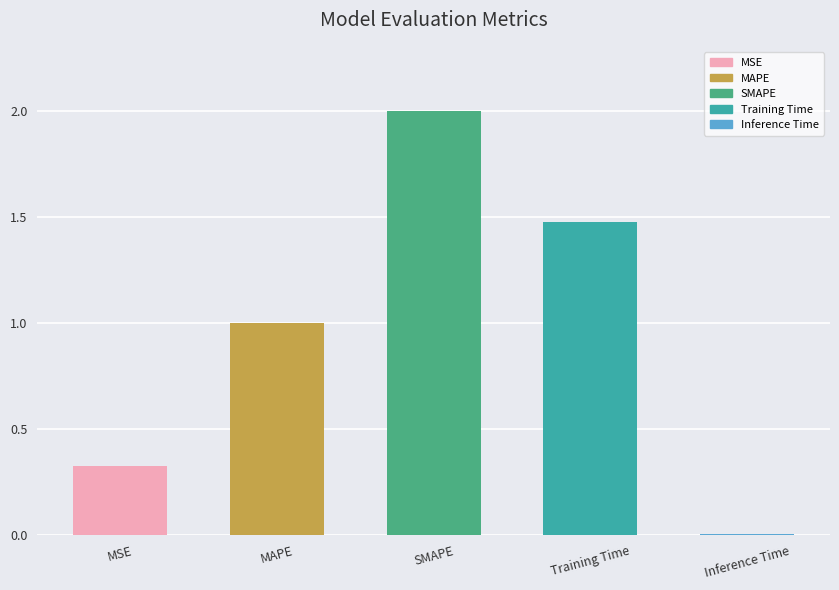

Is it true that the value at Training Time is 2.4?

False